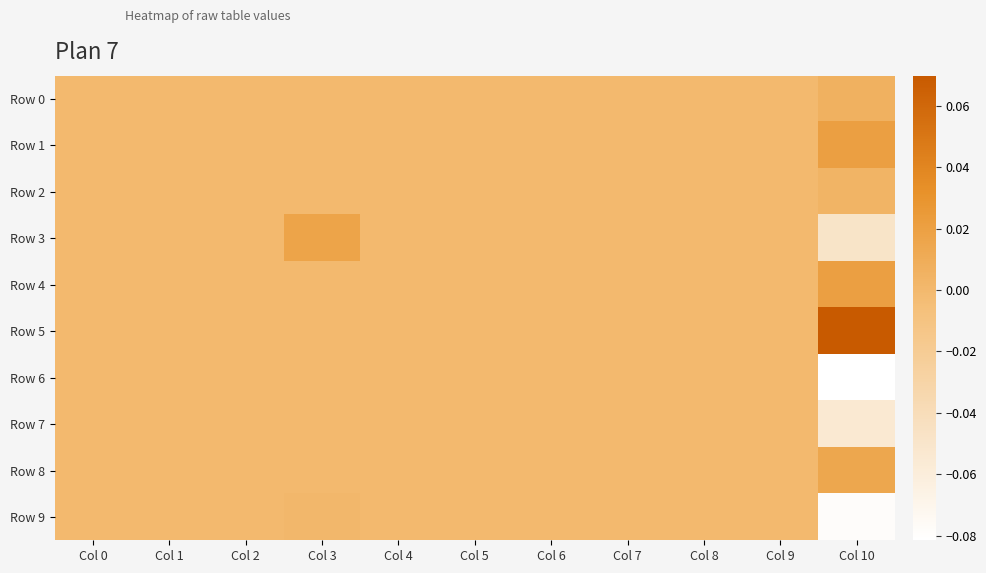

At Col 6, list the series in order from smallest to largest.

Row 0, Row 1, Row 2, Row 3, Row 4, Row 5, Row 6, Row 7, Row 8, Row 9